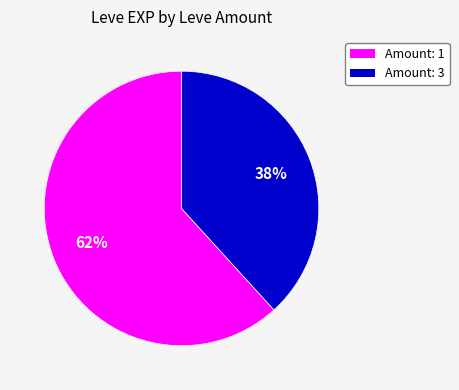

Count the number of slices in the pie.

2